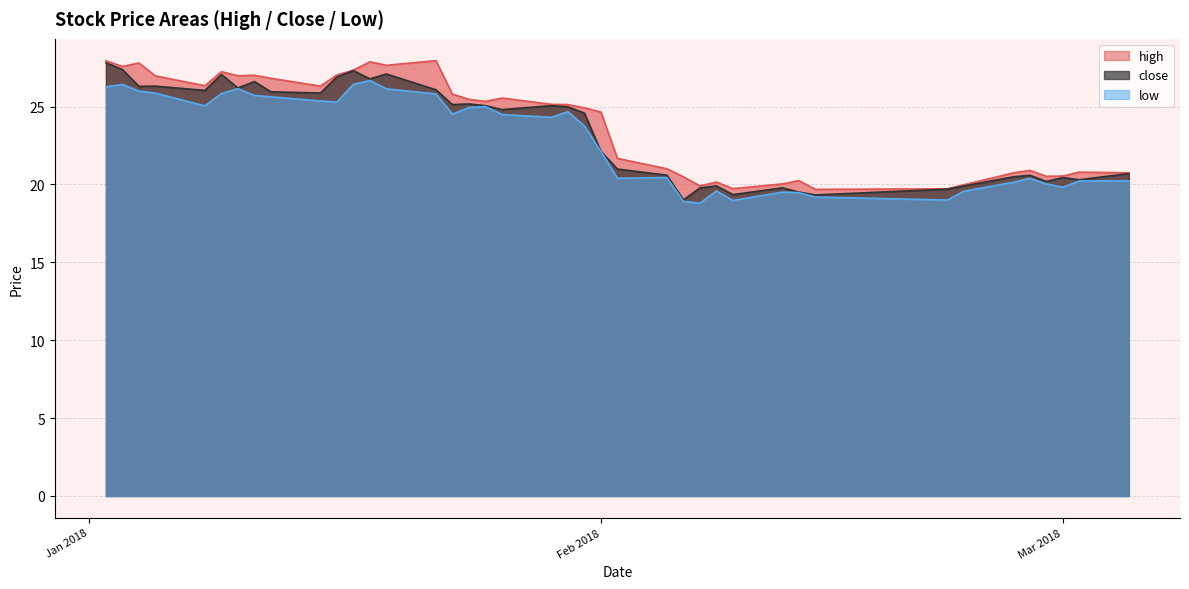

True or false: close has more than 2 interior local peaks.

True